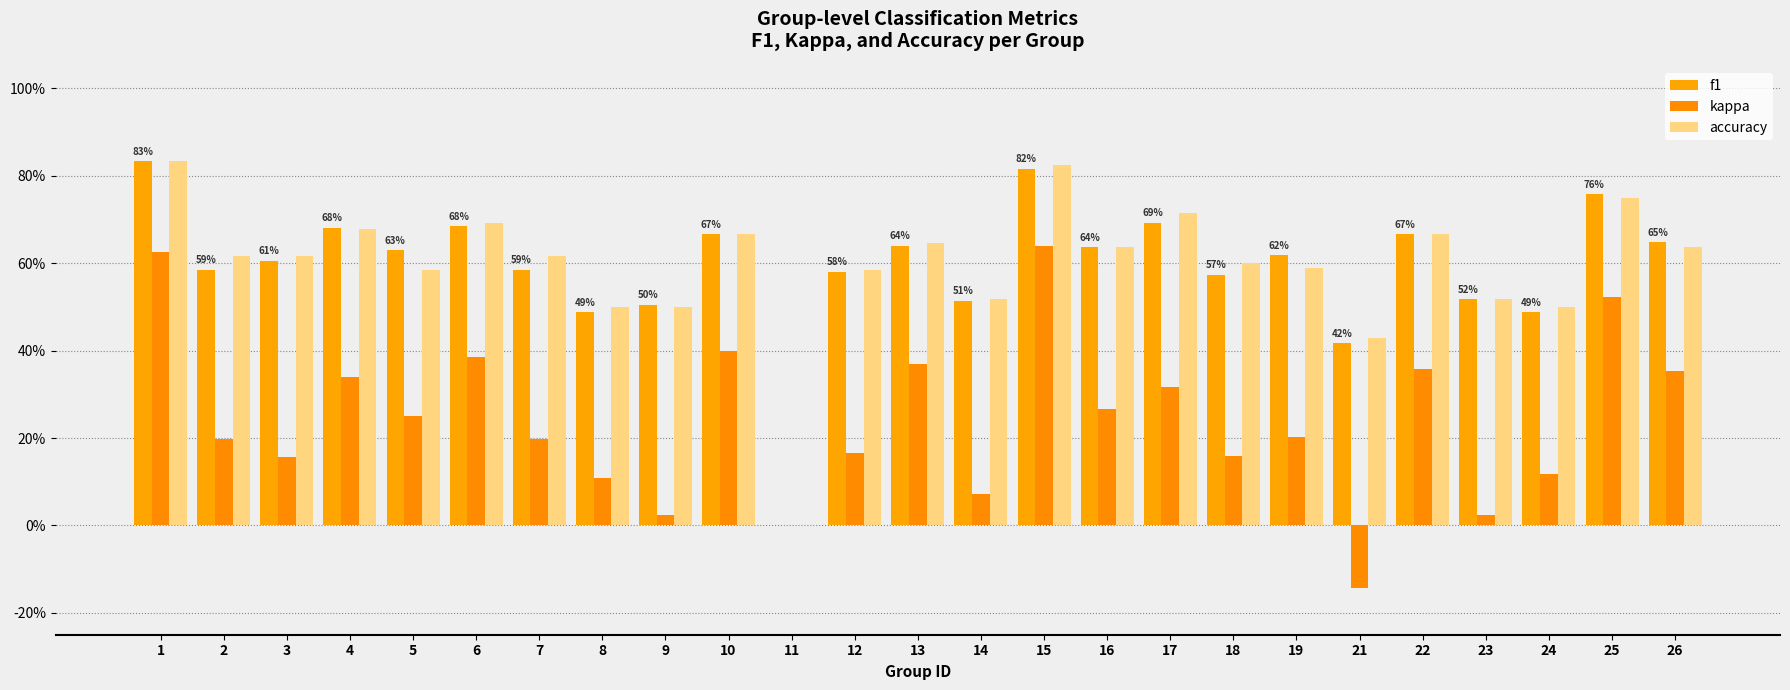

Reading left to right, extract all data points from this chart.

f1: 1=0.8	2=0.6	3=0.6	4=0.7	5=0.6	6=0.7	7=0.6	8=0.5	9=0.5	10=0.7	11=0.0	12=0.6	13=0.6	14=0.5	15=0.8	16=0.6	17=0.7	18=0.6	19=0.6	21=0.4	22=0.7	23=0.5	24=0.5	25=0.8	26=0.6
kappa: 1=0.6	2=0.2	3=0.2	4=0.3	5=0.2	6=0.4	7=0.2	8=0.1	9=0.0	10=0.4	11=0.0	12=0.2	13=0.4	14=0.1	15=0.6	16=0.3	17=0.3	18=0.2	19=0.2	21=-0.1	22=0.4	23=0.0	24=0.1	25=0.5	26=0.4
accuracy: 1=0.8	2=0.6	3=0.6	4=0.7	5=0.6	6=0.7	7=0.6	8=0.5	9=0.5	10=0.7	11=0.0	12=0.6	13=0.6	14=0.5	15=0.8	16=0.6	17=0.7	18=0.6	19=0.6	21=0.4	22=0.7	23=0.5	24=0.5	25=0.8	26=0.6